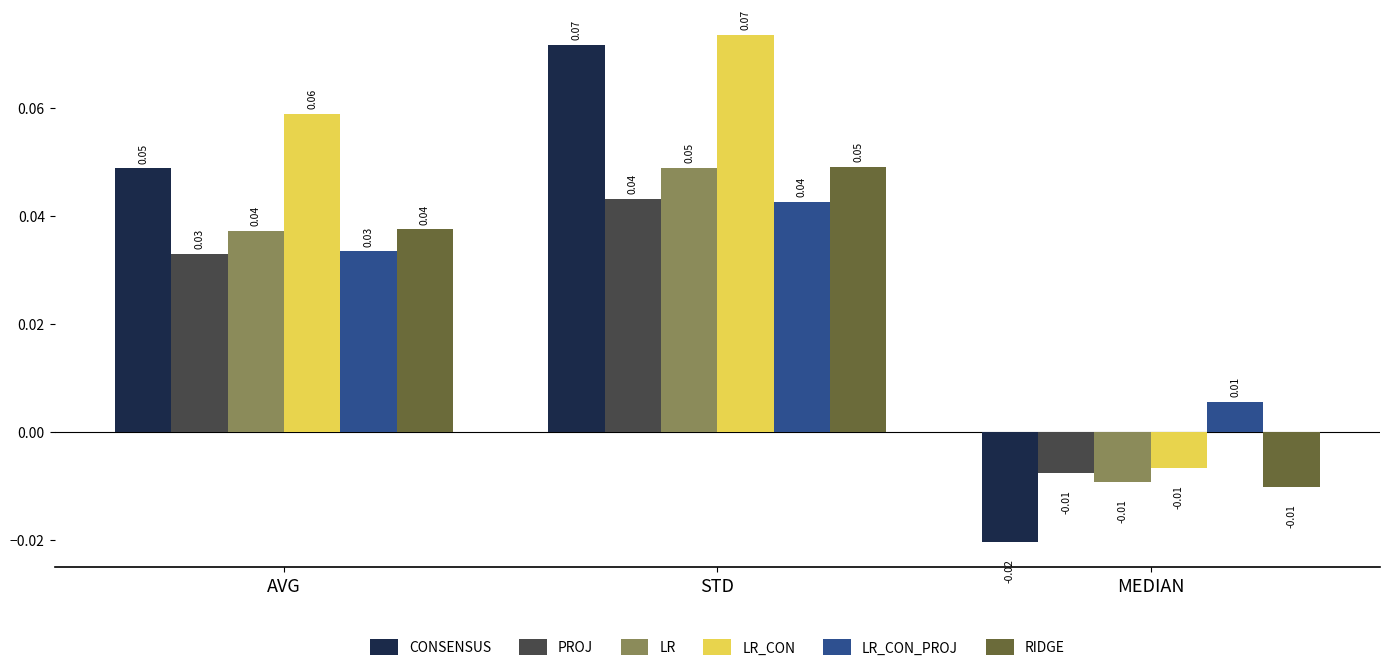

How many values in LR are above zero?

2